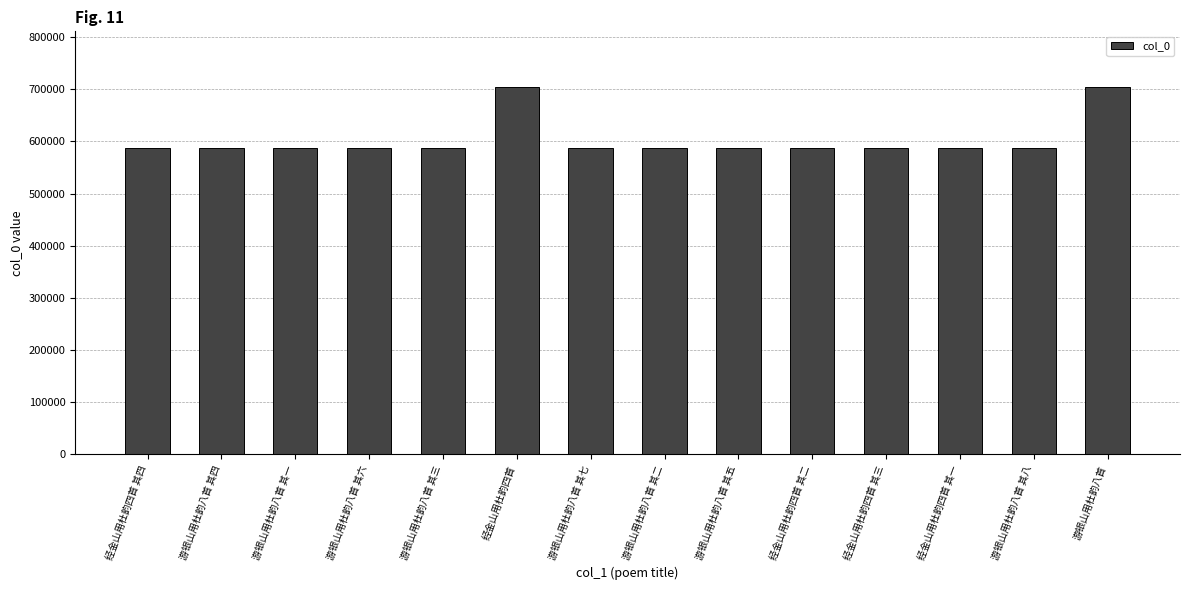

What is the greatest value displayed?

705036